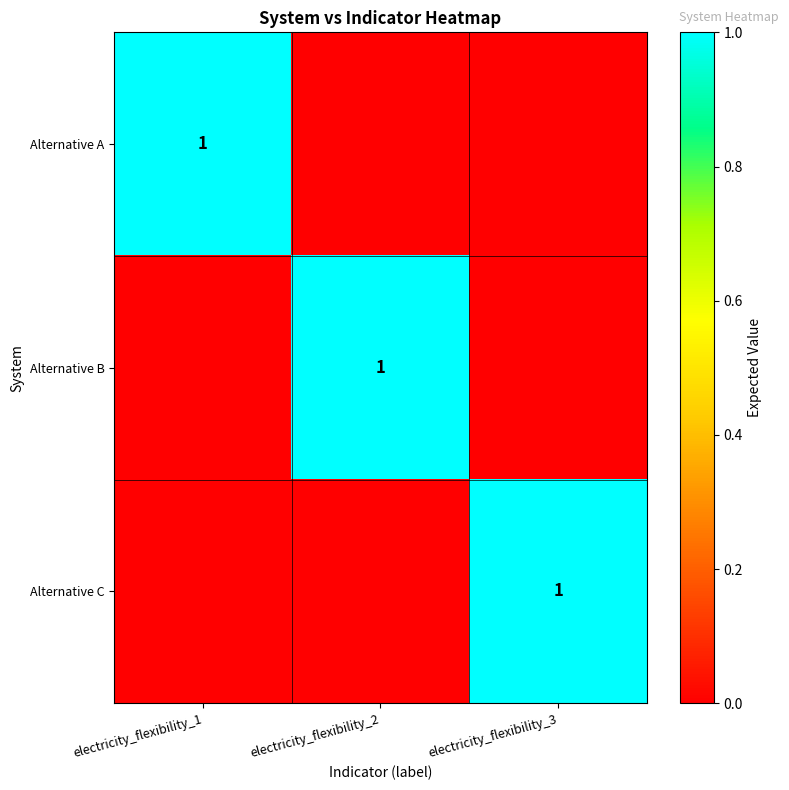

What is the difference between the maximum and minimum values in the Alternative A series?

1